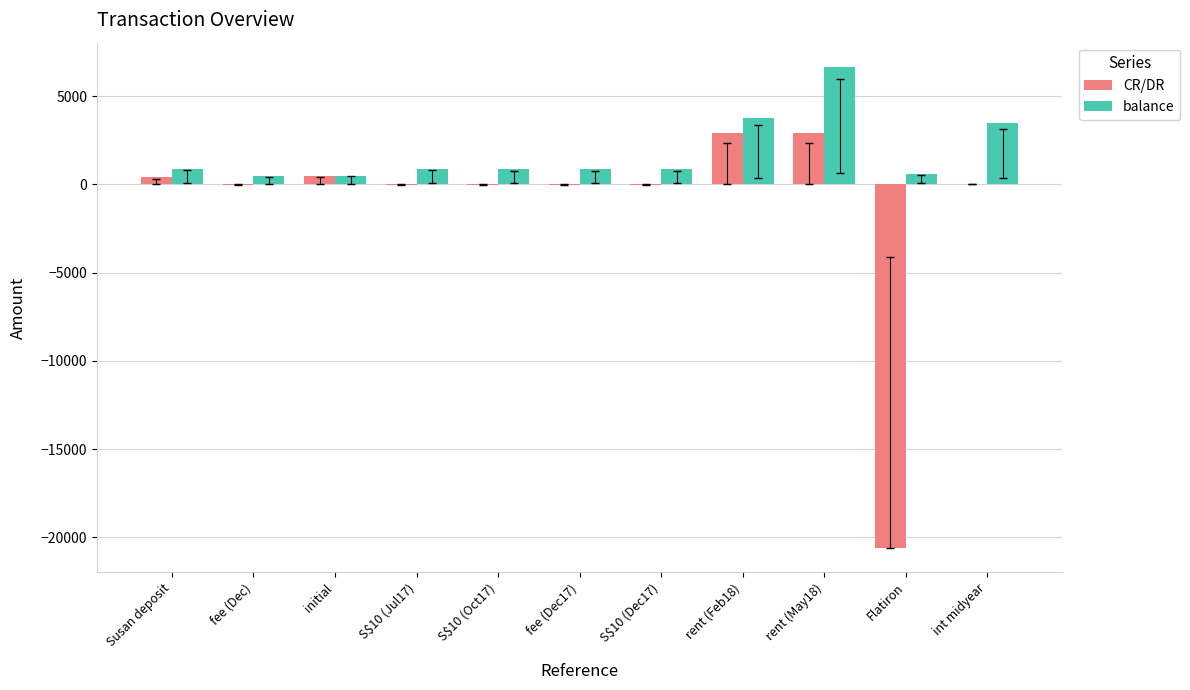

What is the sum of all CR/DR values?

-13915.8